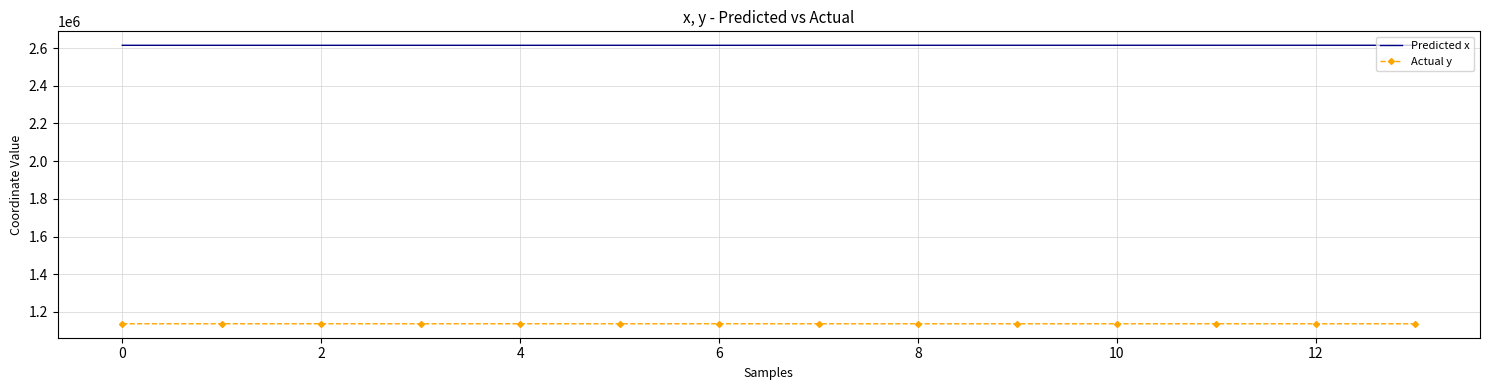

What is the lowest value of the Predicted x series?

2614737.4